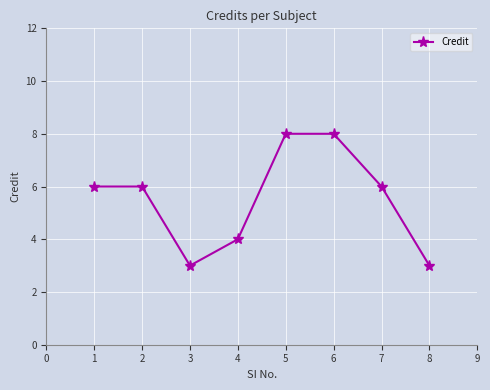

True or false: the data shows 9 at 1.

False